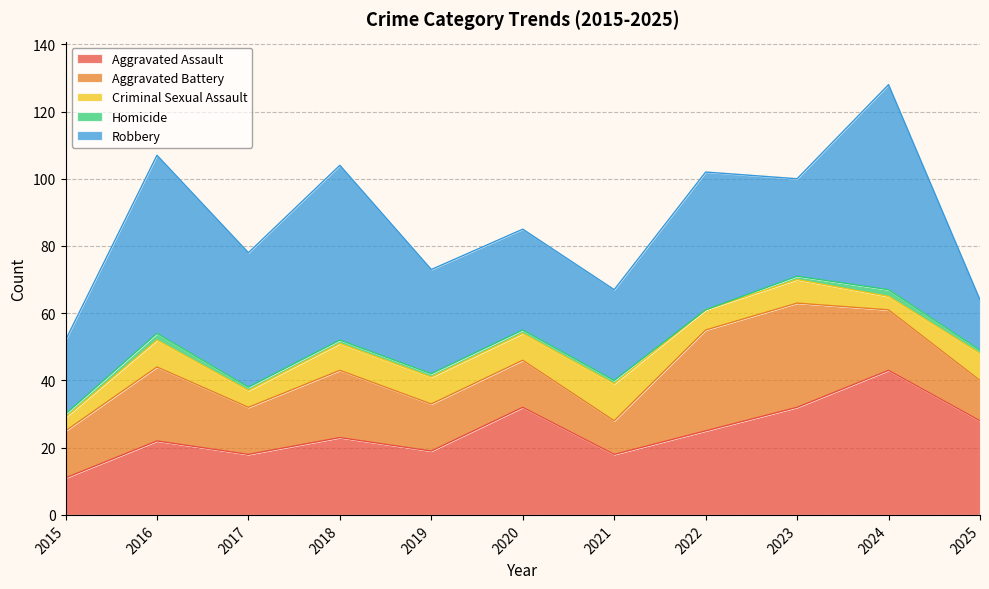

Which label corresponds to the largest value in the chart?

2024